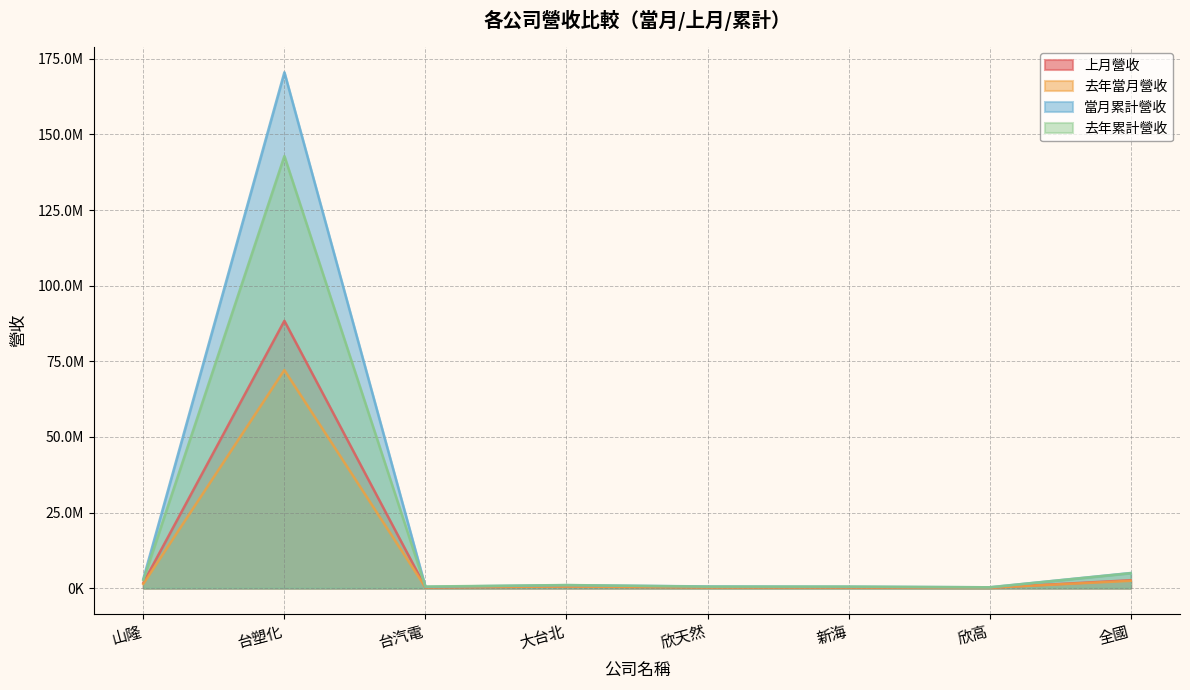

What is the sum of the 上月營收 values at 山隆 and 欣天然?

2030018